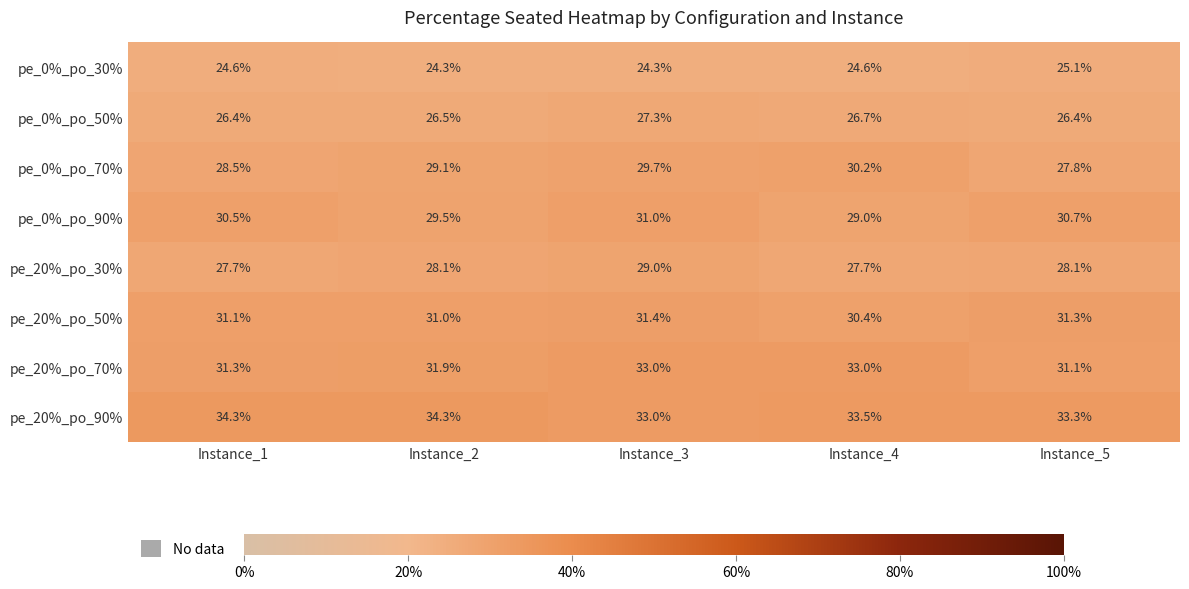

What is the average value of the pe_20%_po_90% series?

33.7